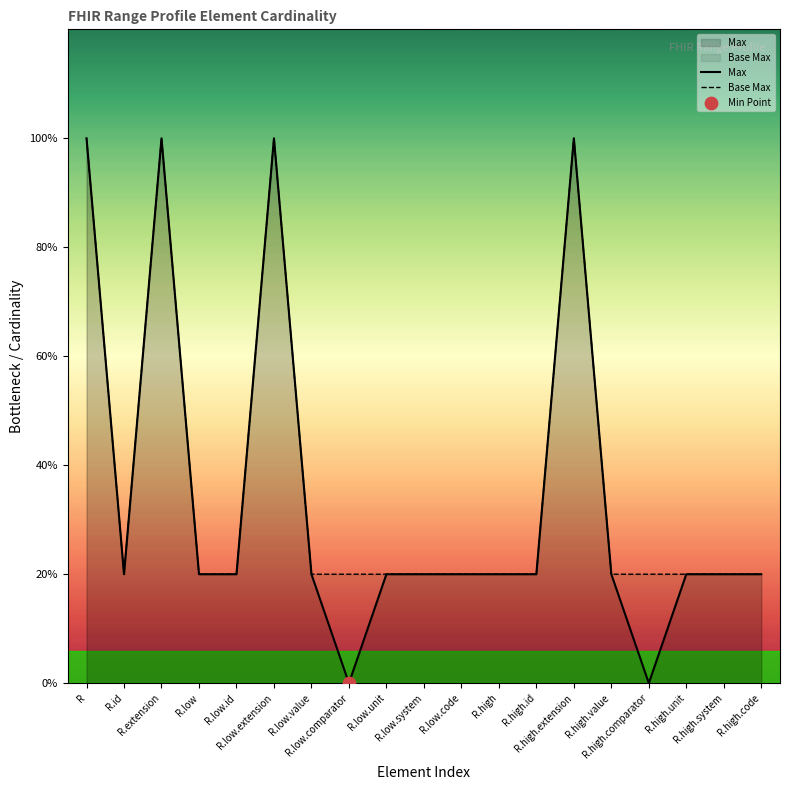

Which series contains the lowest Y value?

Max